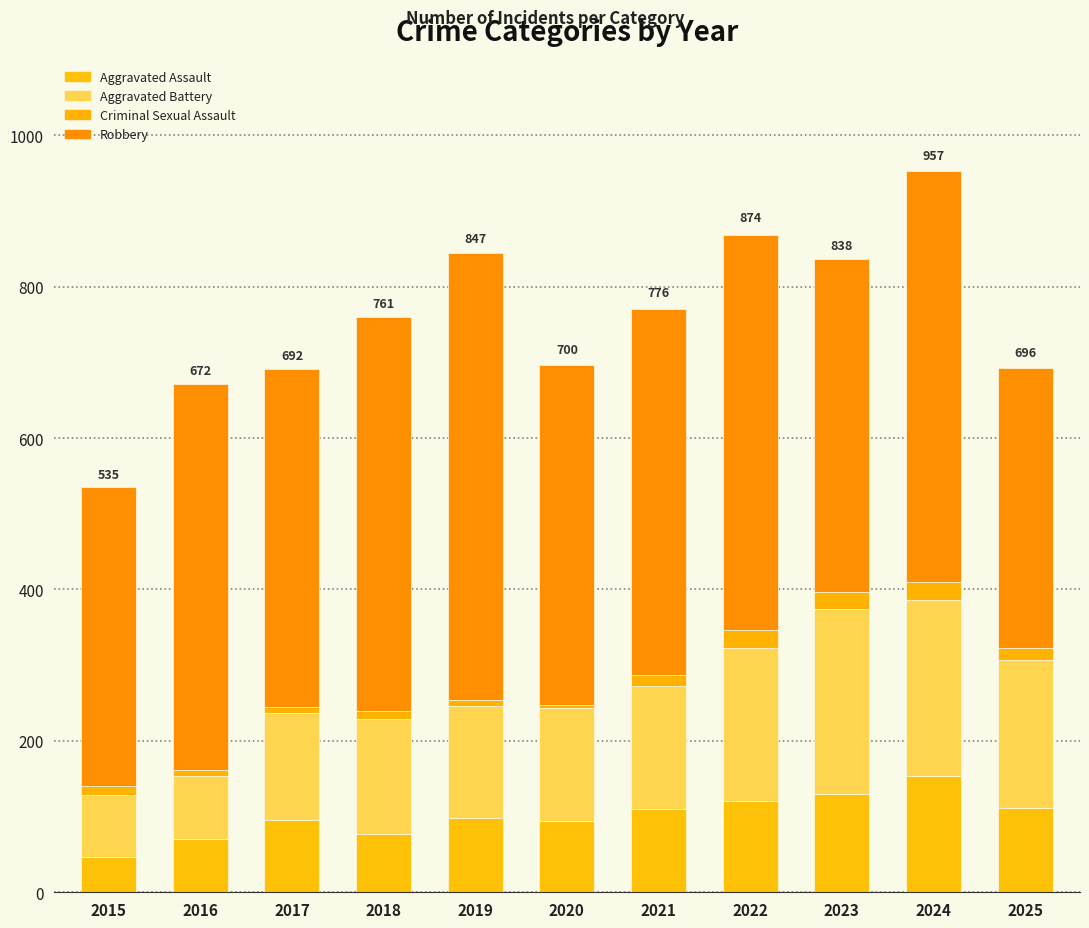

At 2015, list the series in order from smallest to largest.

Criminal Sexual Assault, Aggravated Assault, Aggravated Battery, Robbery